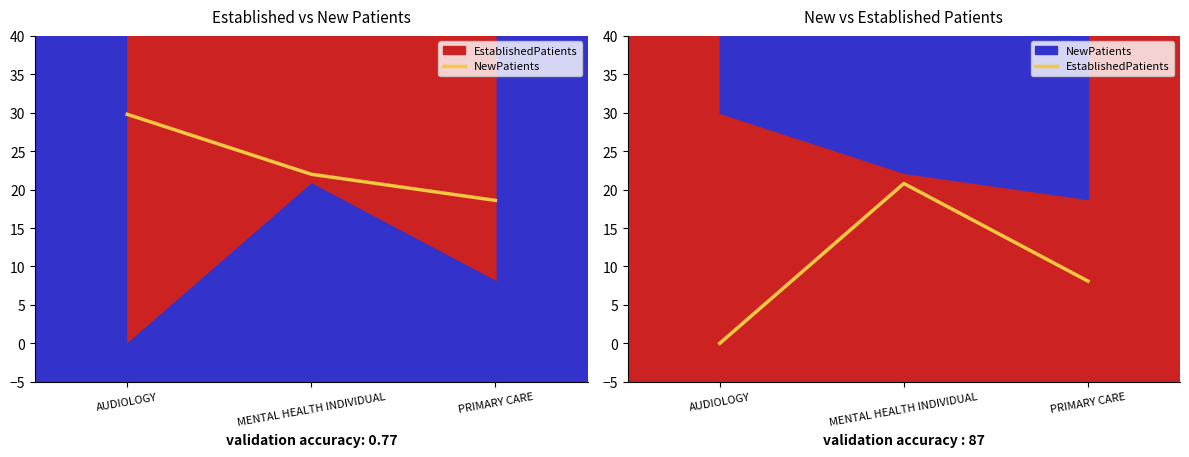

Reading left to right, transcribe all the data shown in this chart.

NewPatients: AUDIOLOGY=29.8	MENTAL HEALTH INDIVIDUAL=22.0	PRIMARY CARE=18.6
EstablishedPatients: AUDIOLOGY=0.0	MENTAL HEALTH INDIVIDUAL=20.8	PRIMARY CARE=8.1